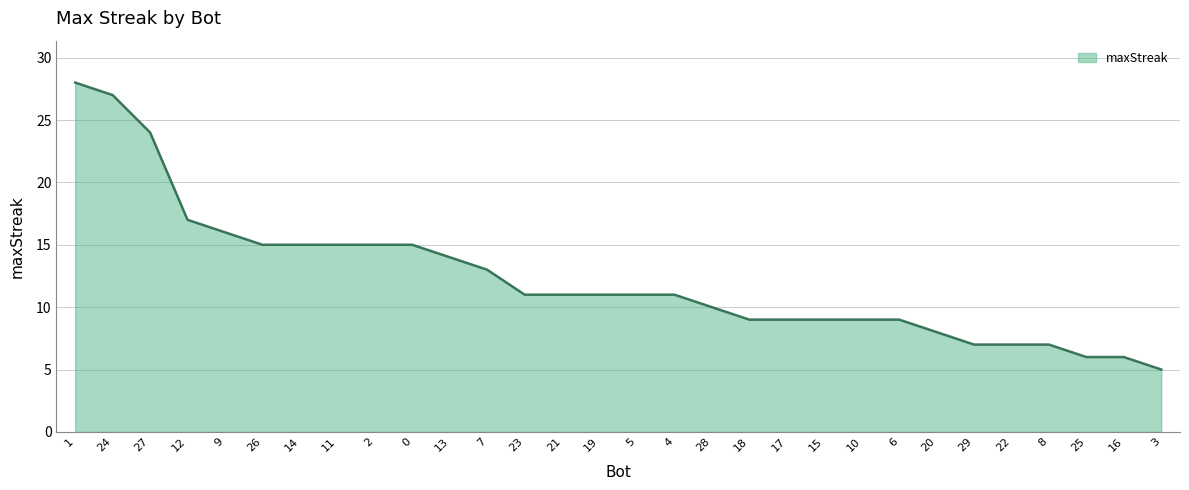

What is the greatest value displayed?

28